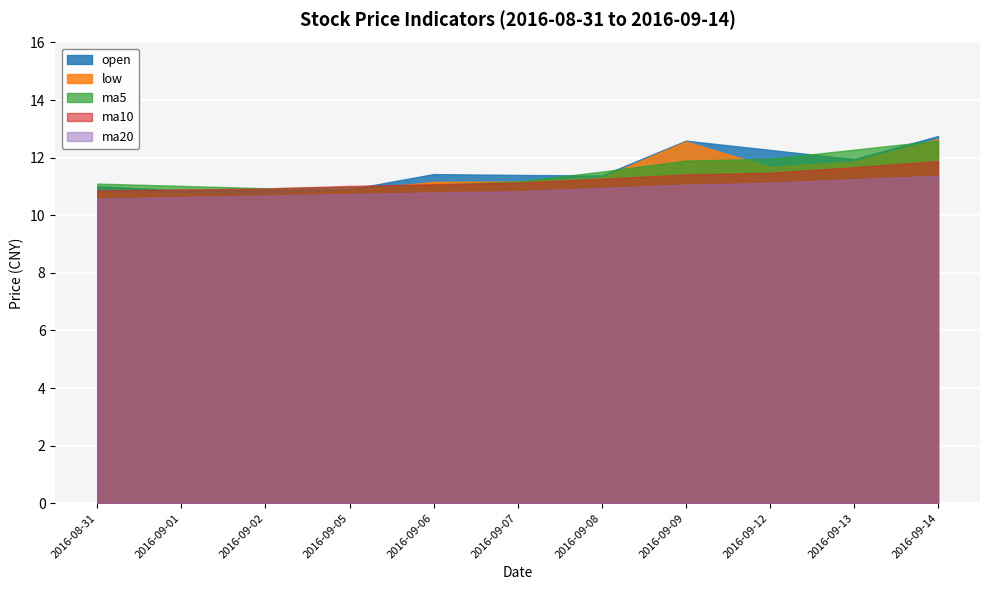

True or false: open has more than 1 interior local peaks.

True